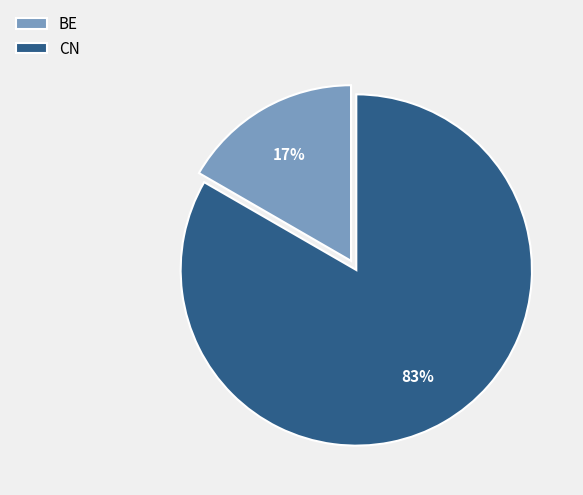

Rank the categories by value from lowest to highest.

BE, CN